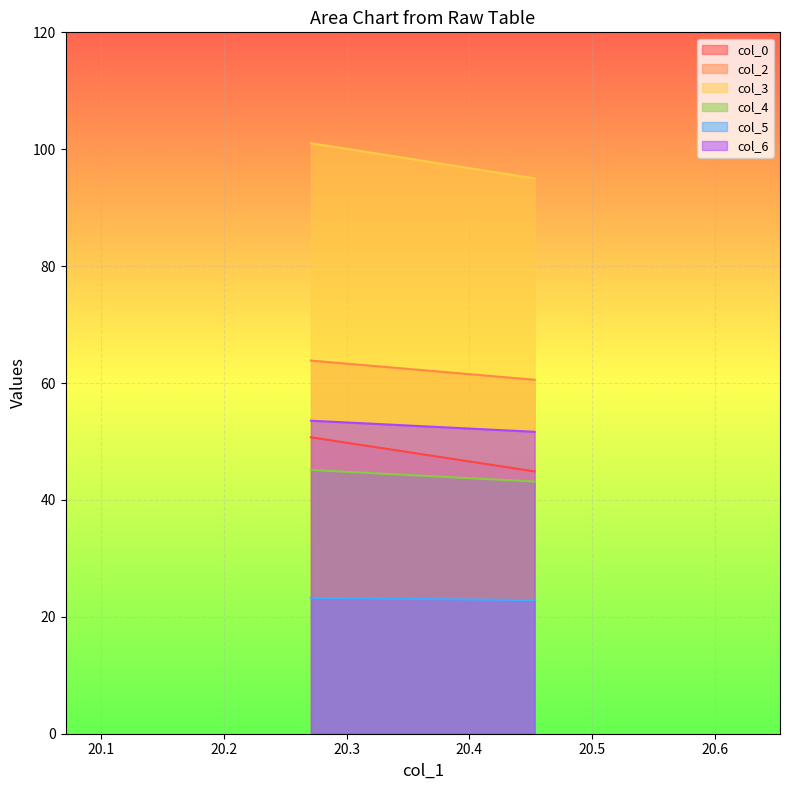

What is the highest value of the col_4 series?

45.1